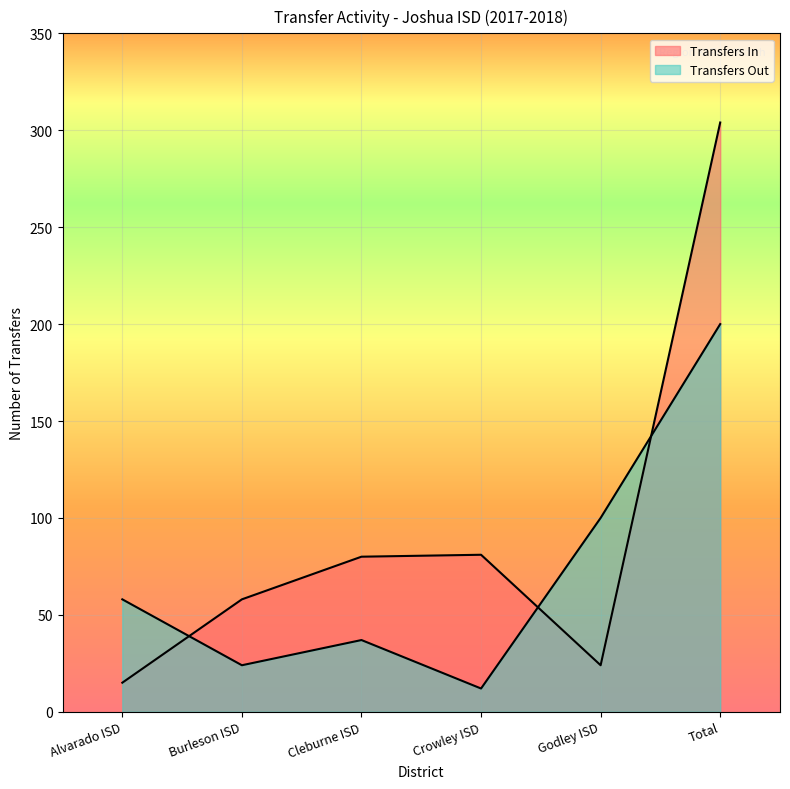

At which label does Transfers In first exceed 80?

Crowley ISD